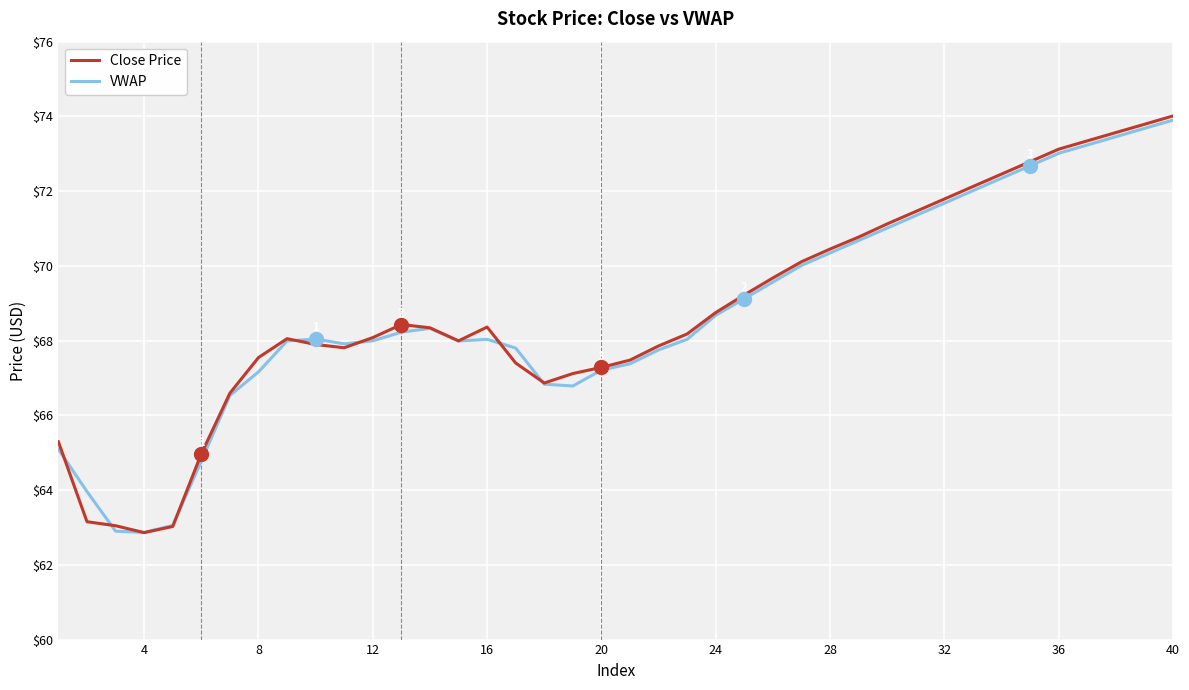

What is the smallest value displayed?

62.9